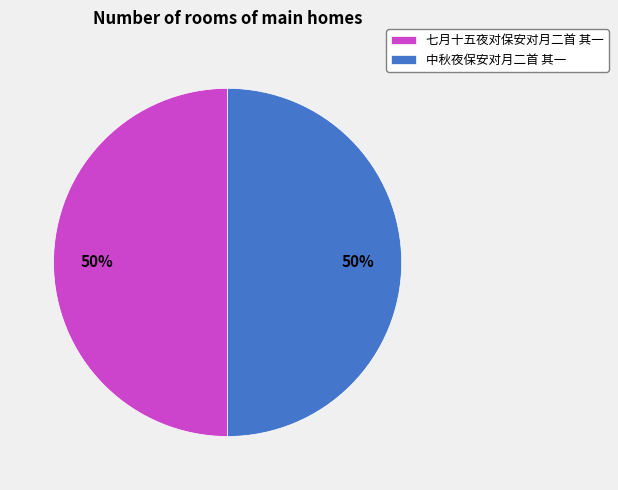

What is the ratio of the value at 七月十五夜对保安对月二首 其一 to the value at 中秋夜保安对月二首 其一?

1.0